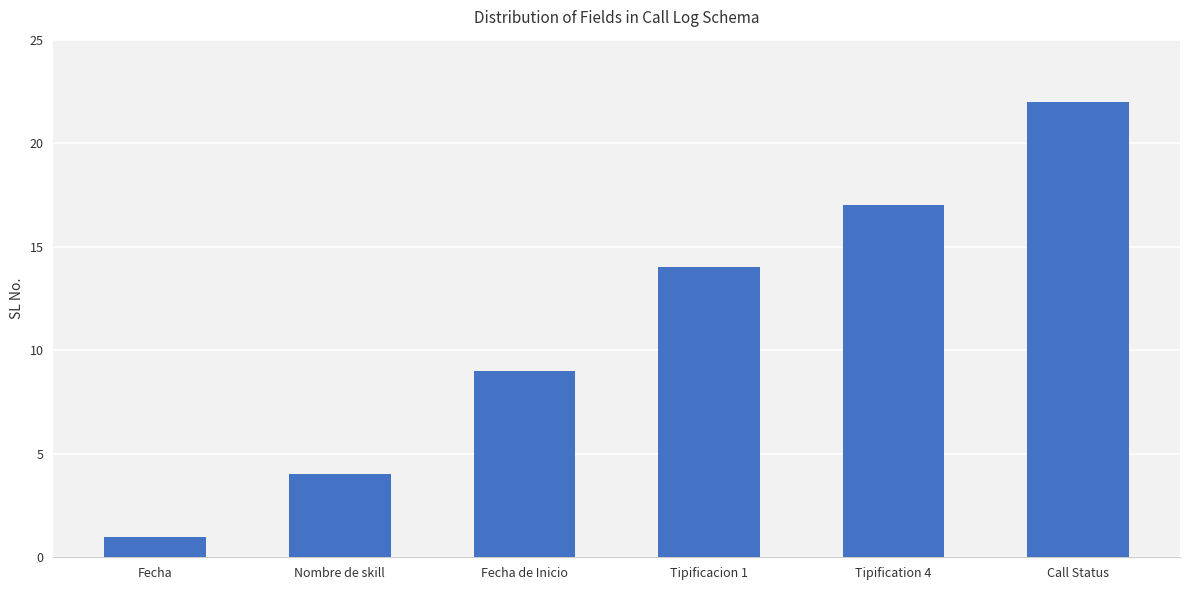

What position from the left is Fecha de Inicio?

3